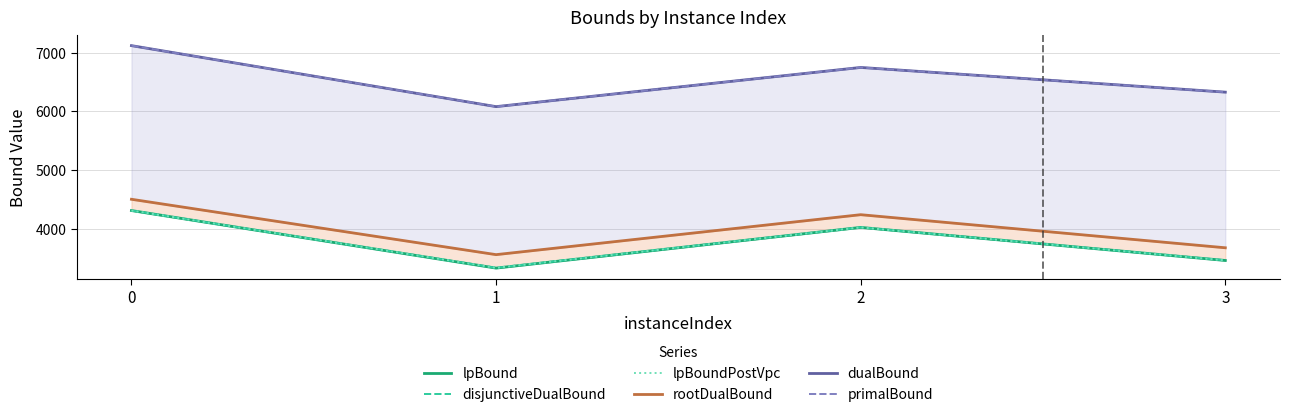

What is the approximate value of lpBound at 1?

3329.9